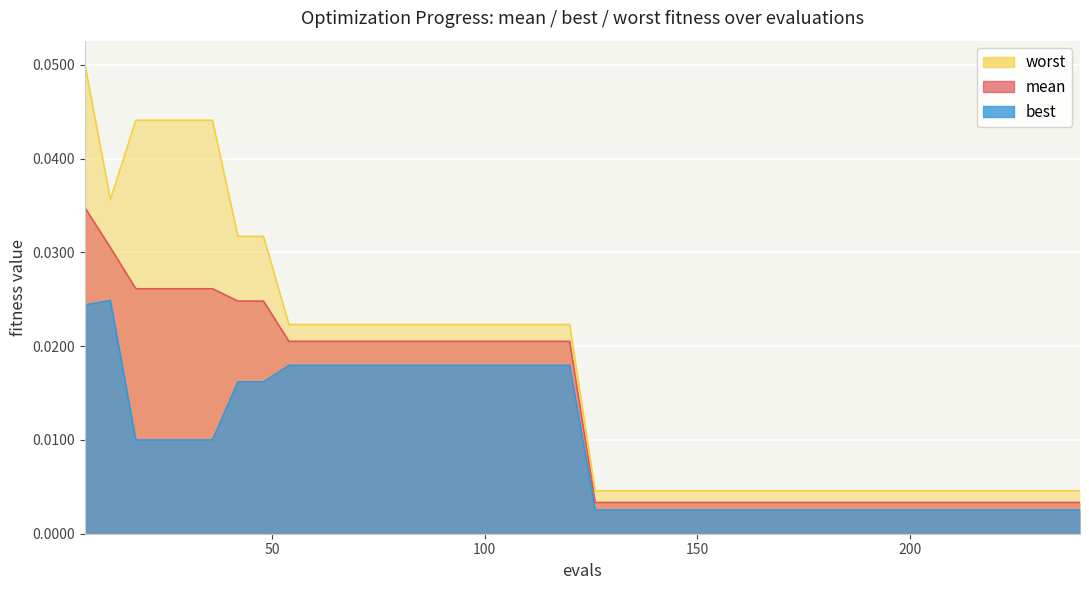

True or false: worst and mean intersect in this chart.

False